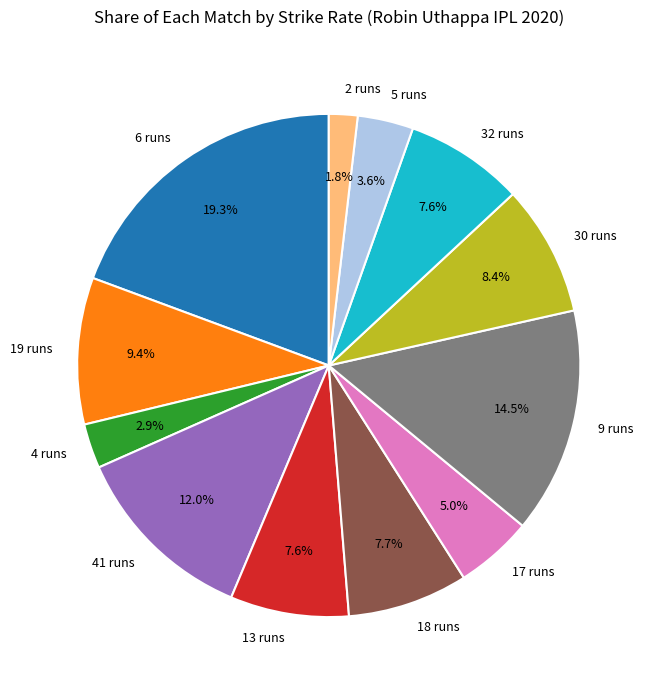

To the nearest percent, what is the difference between the 30 runs and 32 runs slice percentages?

1%